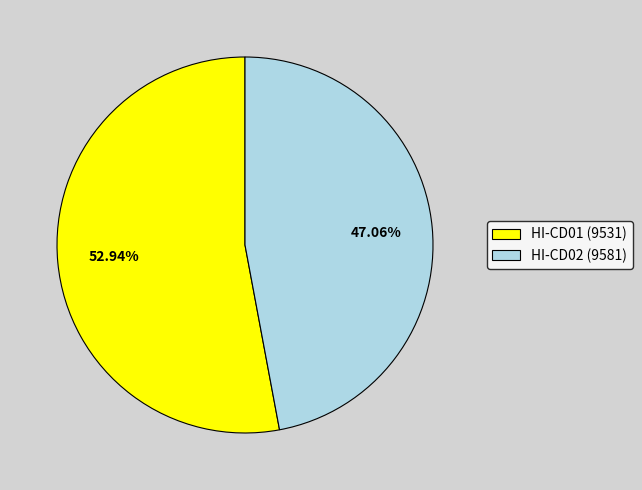

How many segments does this pie chart have?

2